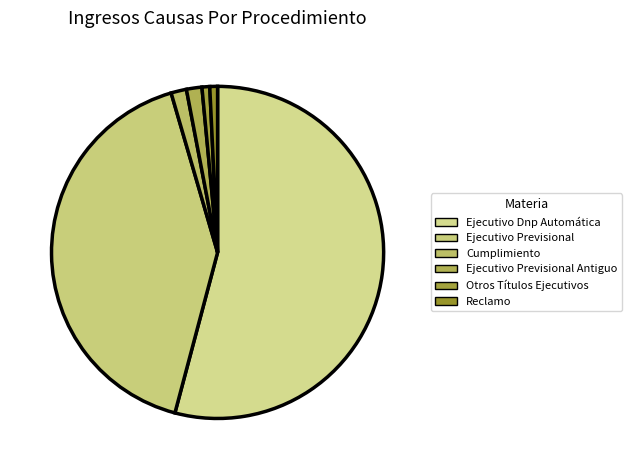

To the nearest percent, what percentage of the pie is Ejecutivo Previsional Antiguo?

2%